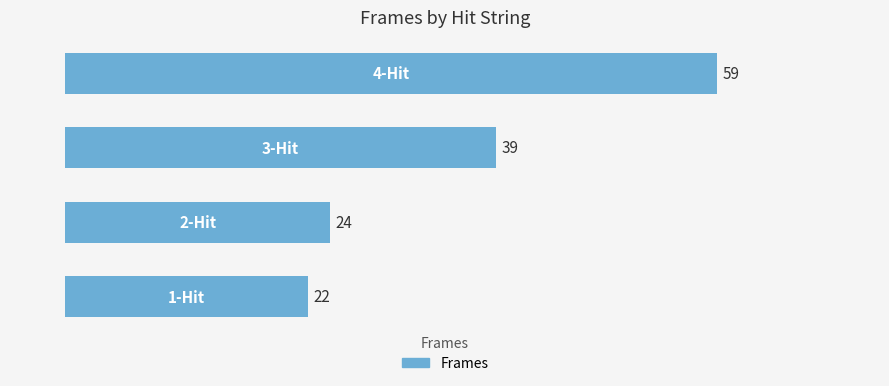

Count the number of data series in this chart.

1